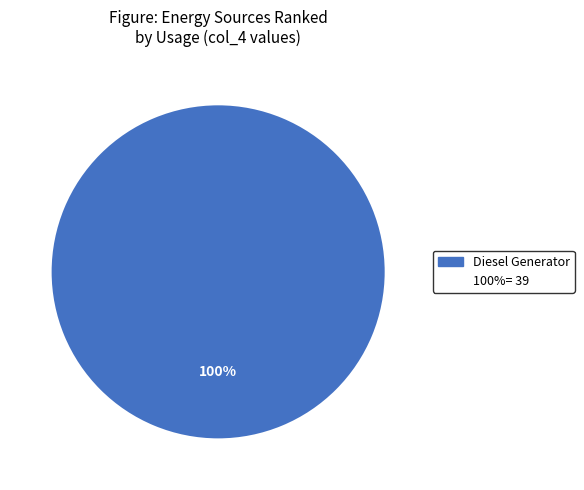

Does any single category account for the majority?

Yes